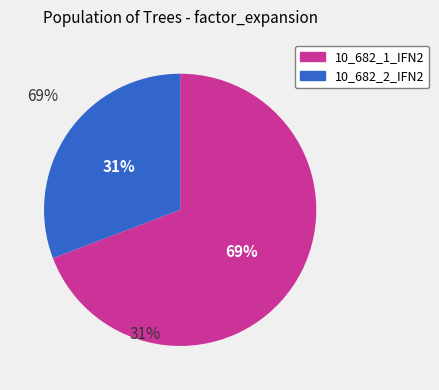

To the nearest percent, what portion does 10_682_1_IFN2 represent?

69%